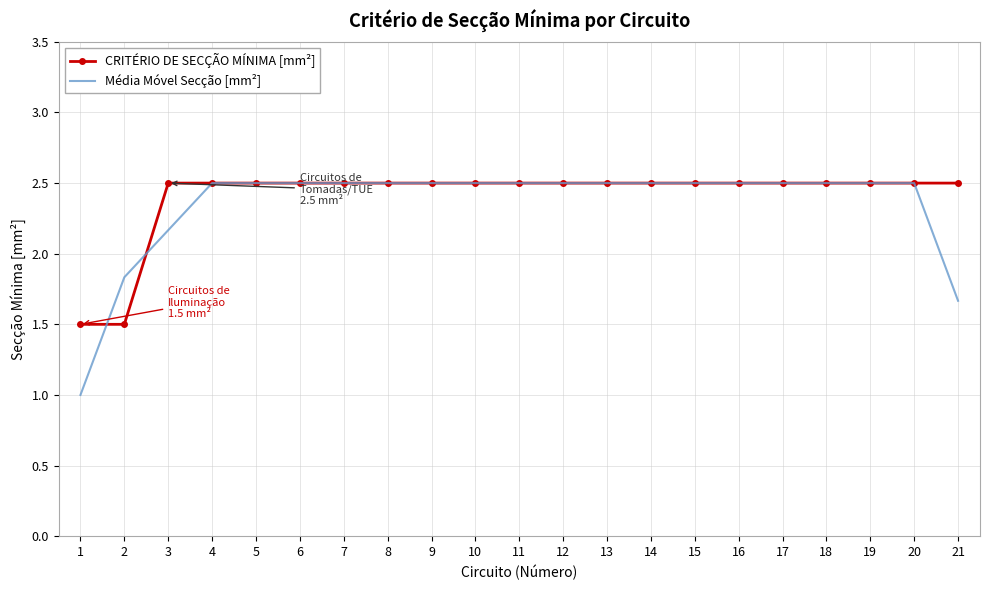

Which series has the largest range (max minus min)?

Média Móvel Secção [mm²]